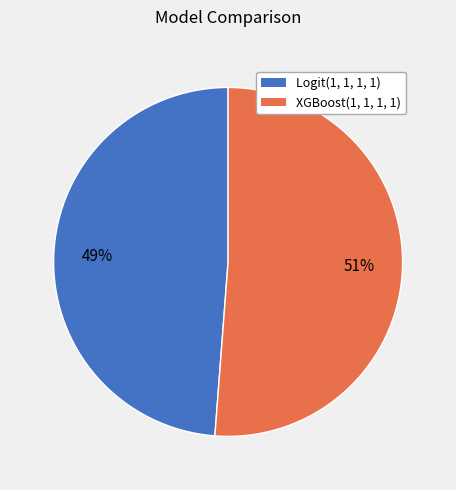

True or false: Logit(1, 1, 1, 1) accounts for 63% of the total.

False